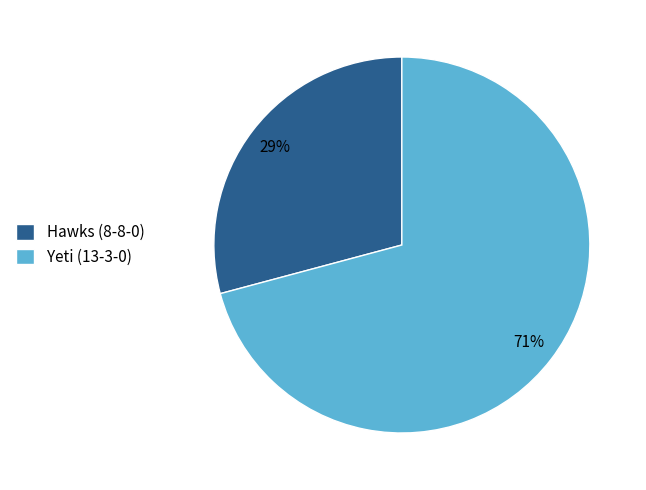

Count the number of slices in the pie.

2